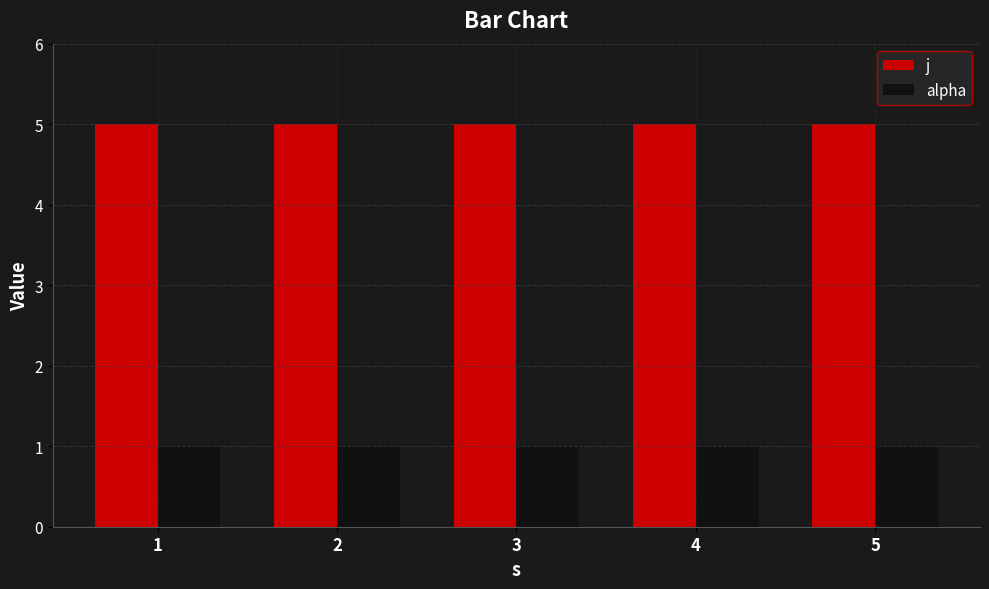

What is the total value across all series at 2?

6